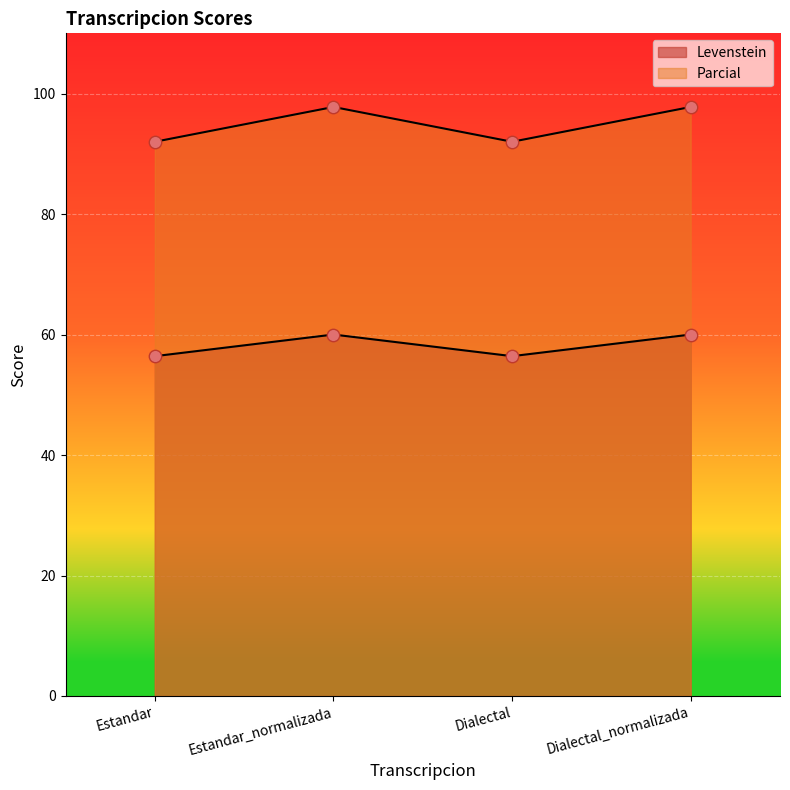

Which series contains the lowest Y value?

Levenstein